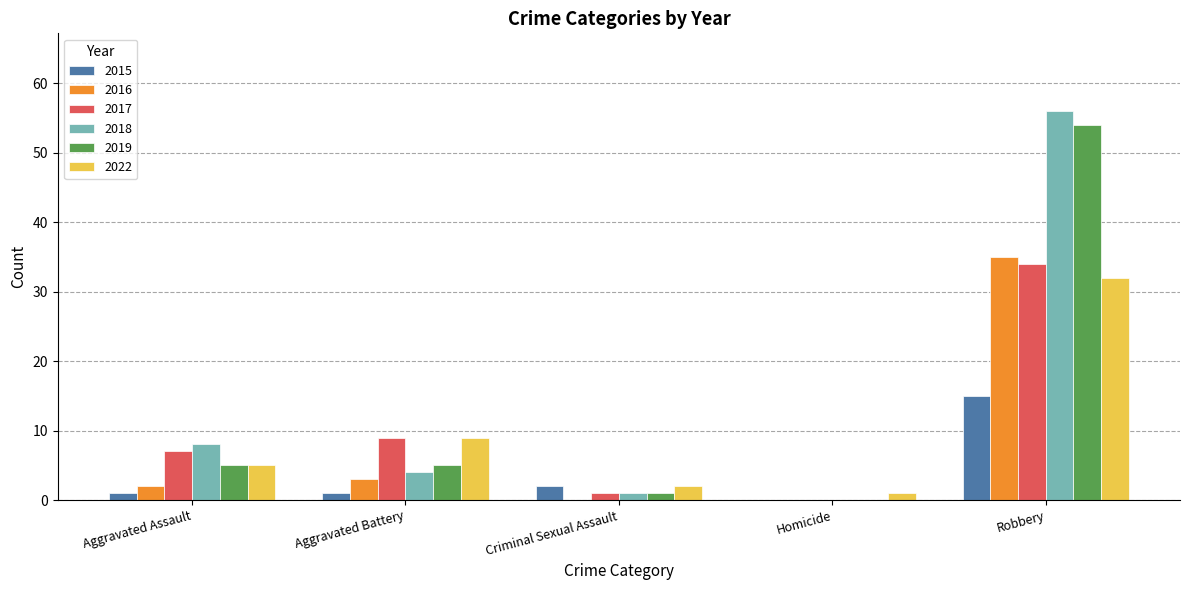

What is the sum of all 2015 values?

19